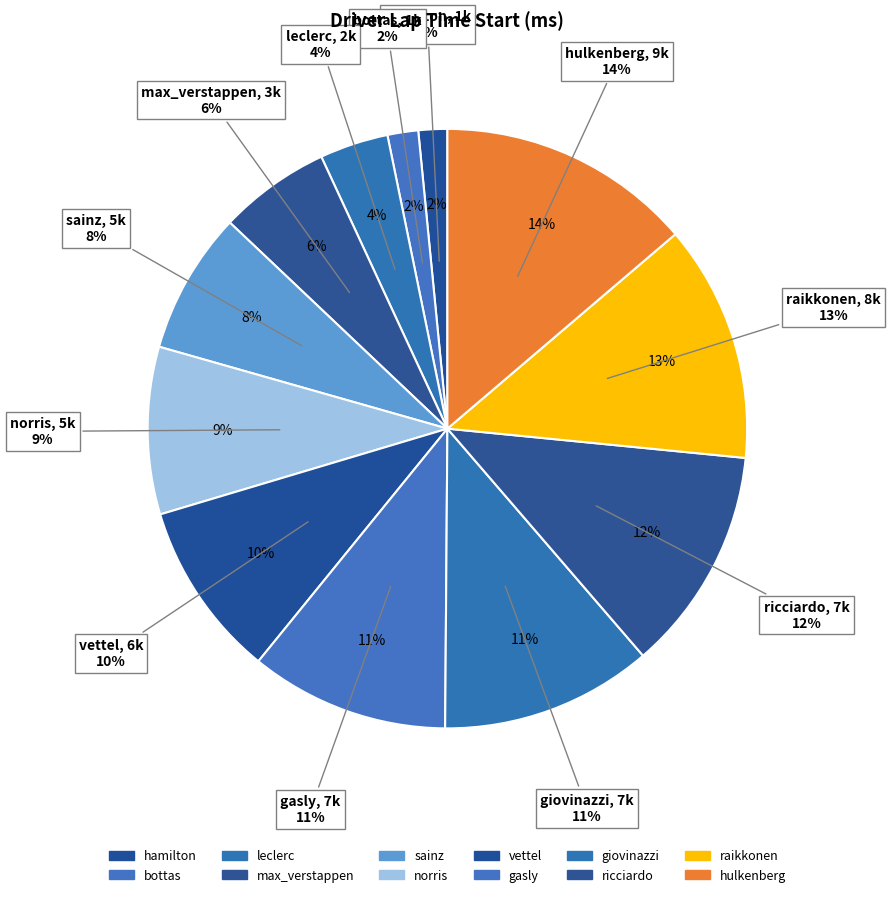

How many slices are in this pie chart?

12